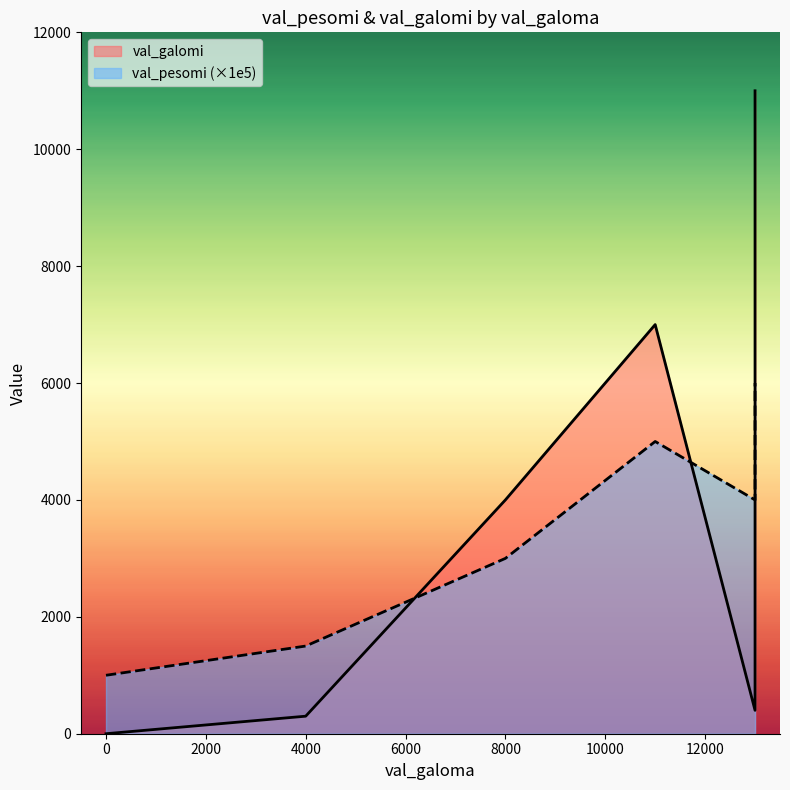

List the series in order of their peak value, highest first.

val_galomi, val_pesomi